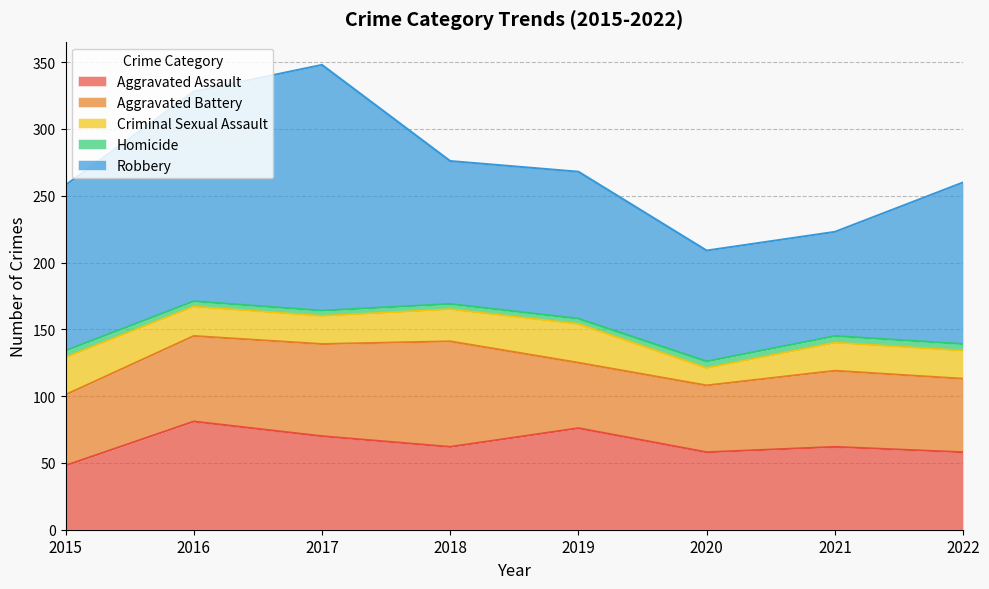

What is the difference between the second highest and second lowest values in the Criminal Sexual Assault series?

7